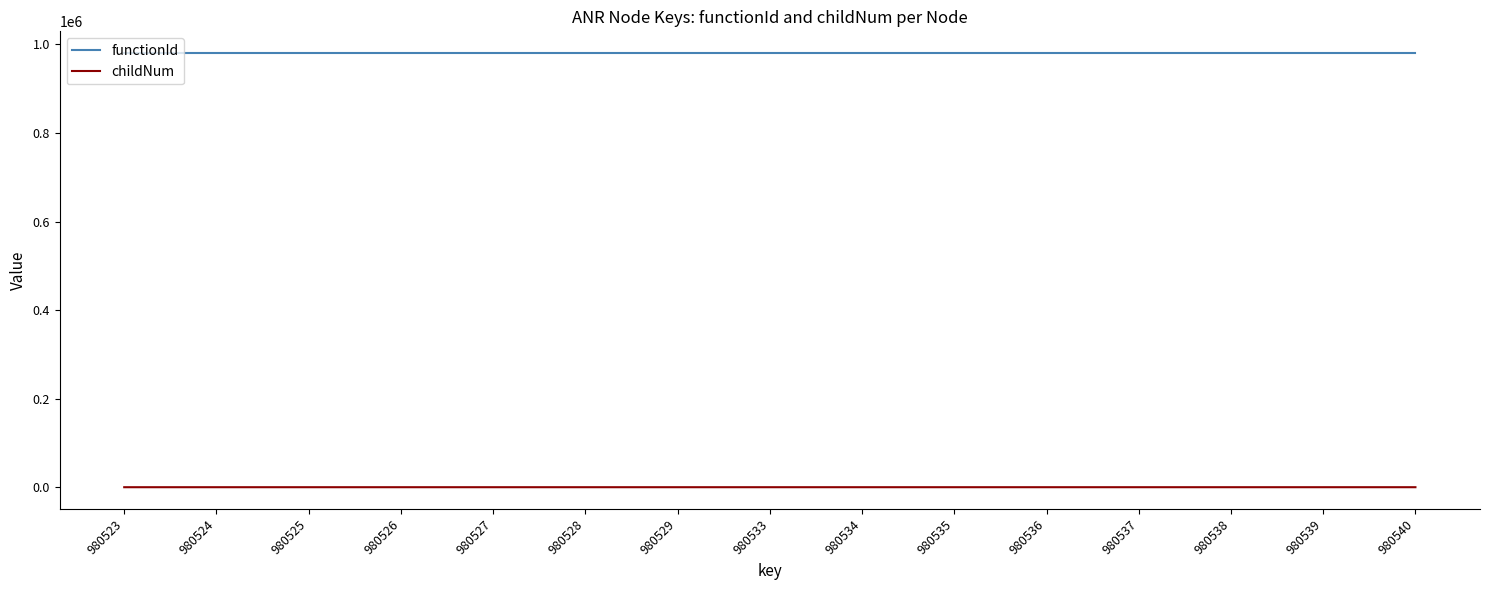

What is the highest value of the functionId series?

980522